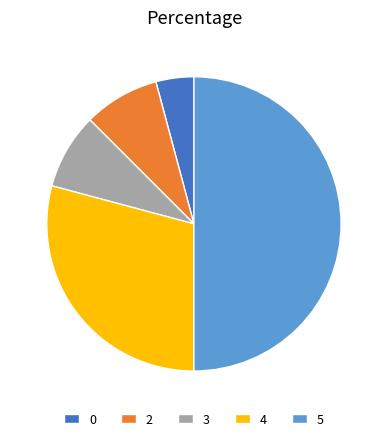

Does 2 account for over 50% of the chart?

No